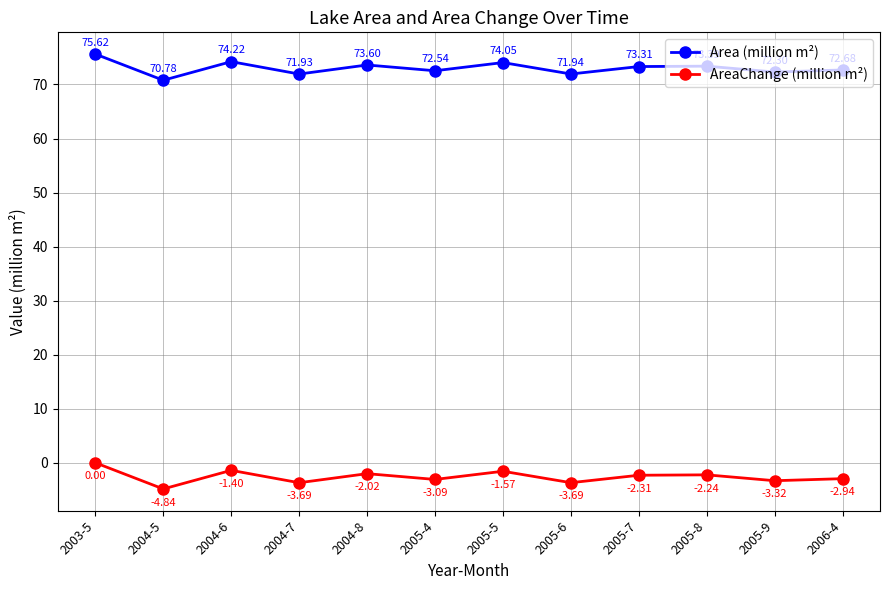

What position from the left is 2004-5?

2